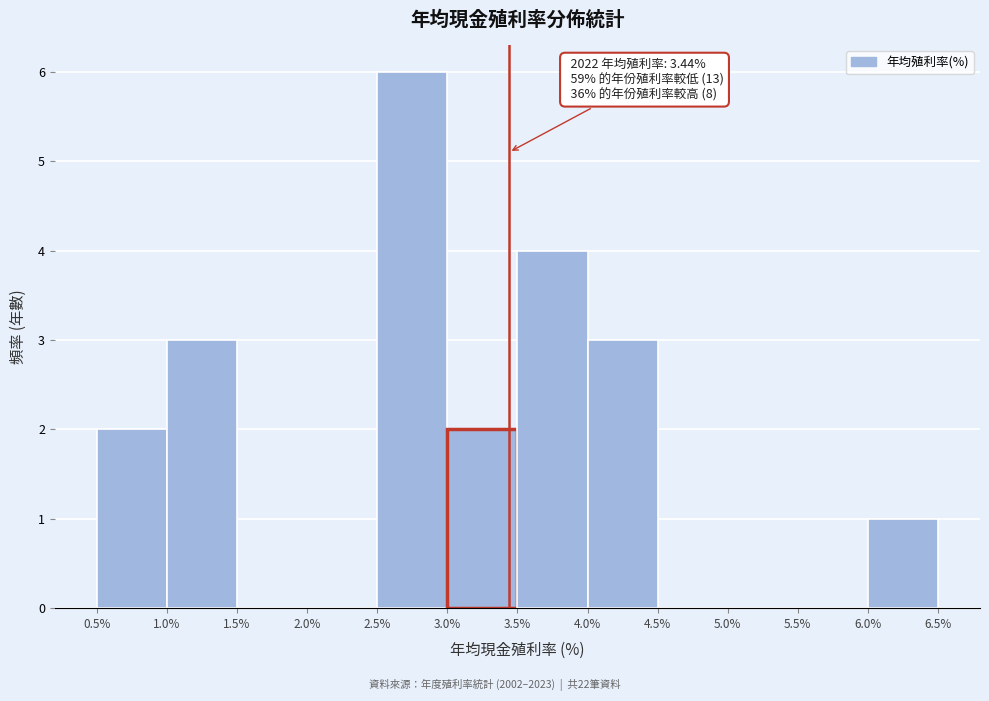

Over which range of the x-axis is the bar tallest?

2.5% to 3.0%